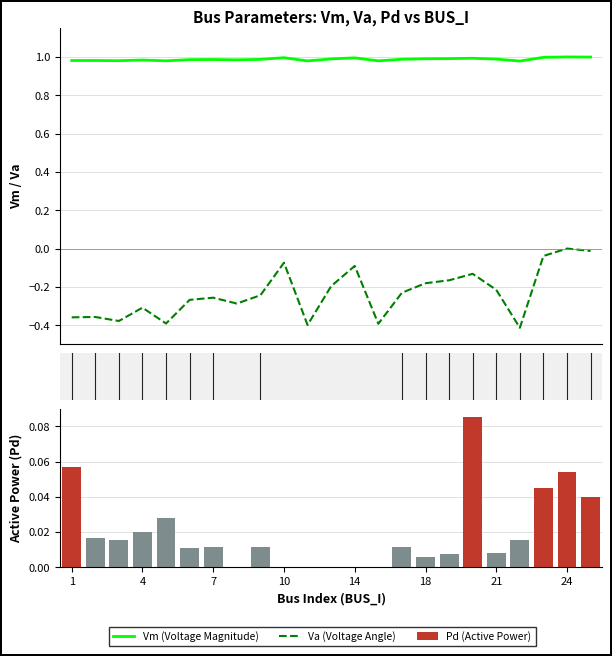

Which category has the highest value in the Va series?

24